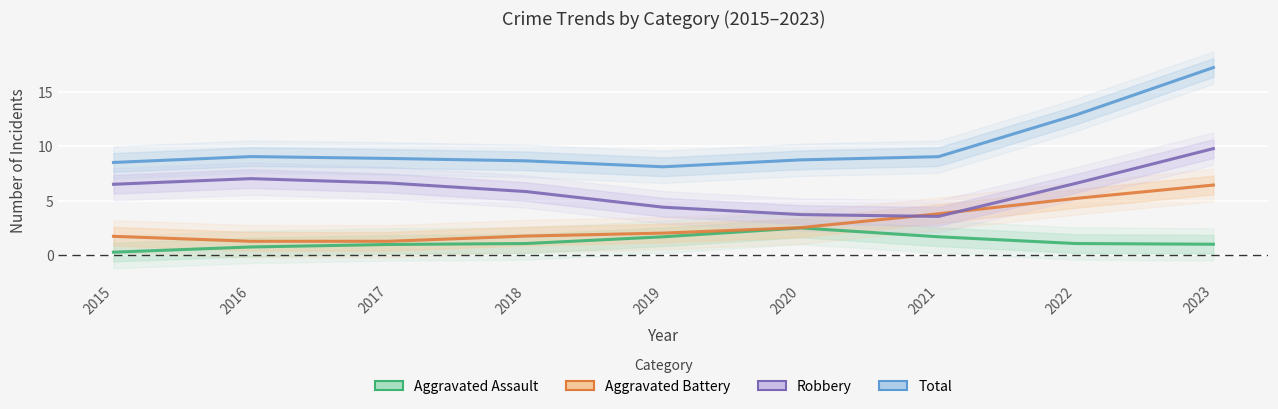

True or false: Aggravated Assault has more than 2 points higher than both neighbors.

False